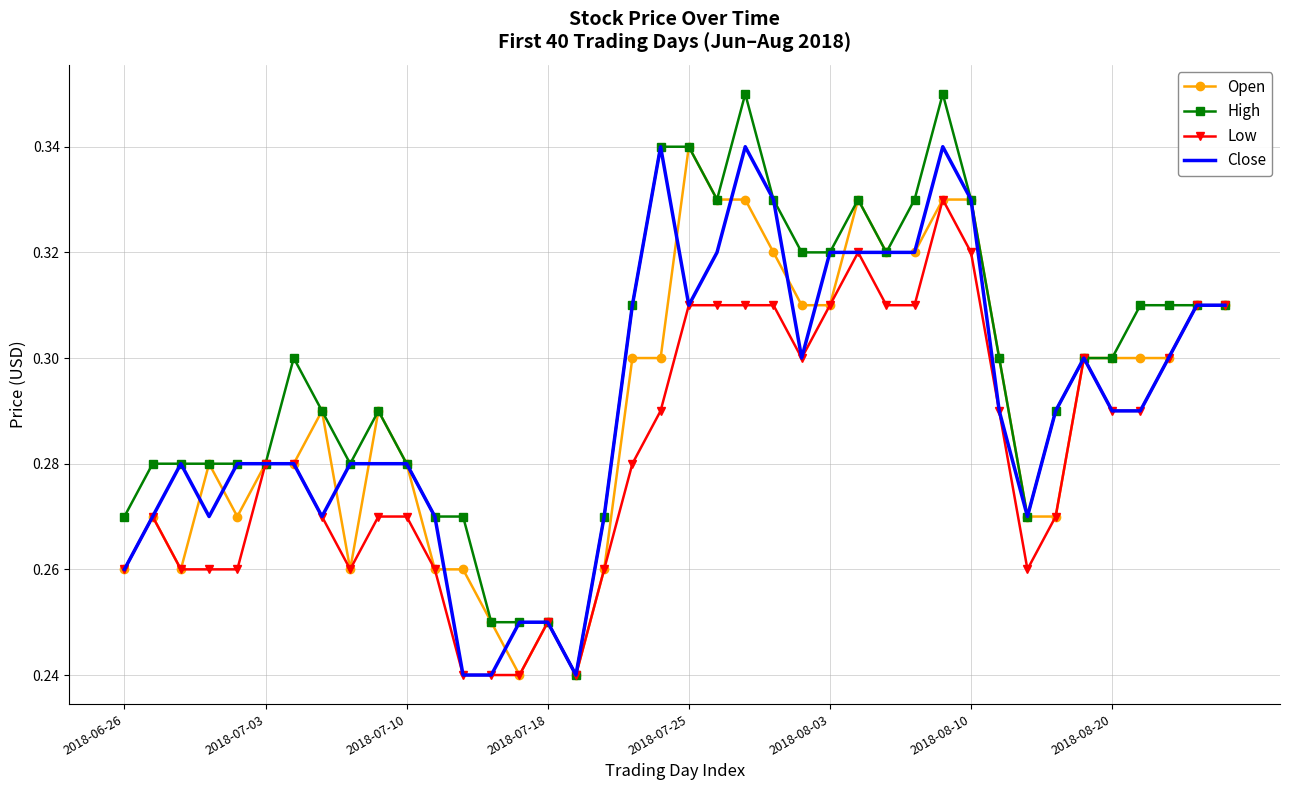

Which series has the largest total across all categories?

High